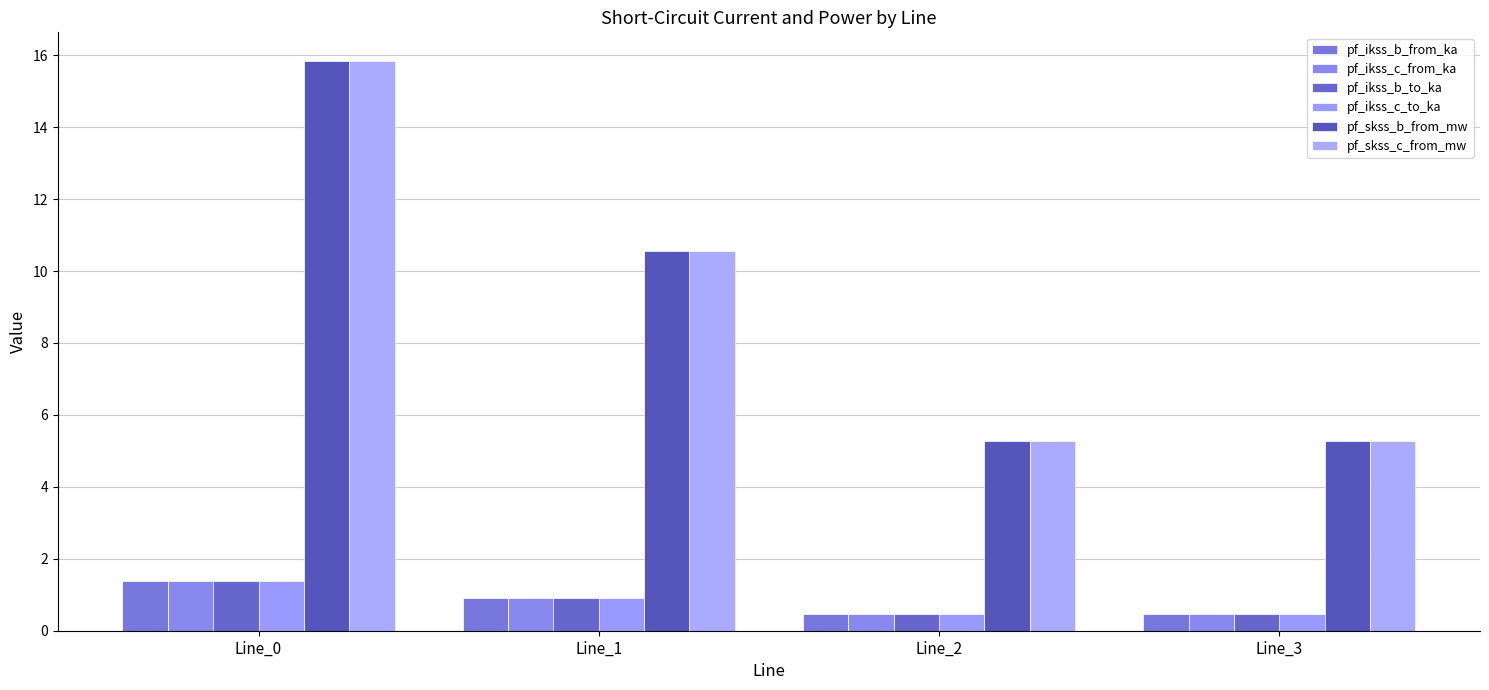

True or false: pf_ikss_c_to_ka has a value of 0.3 at Line_2.

False